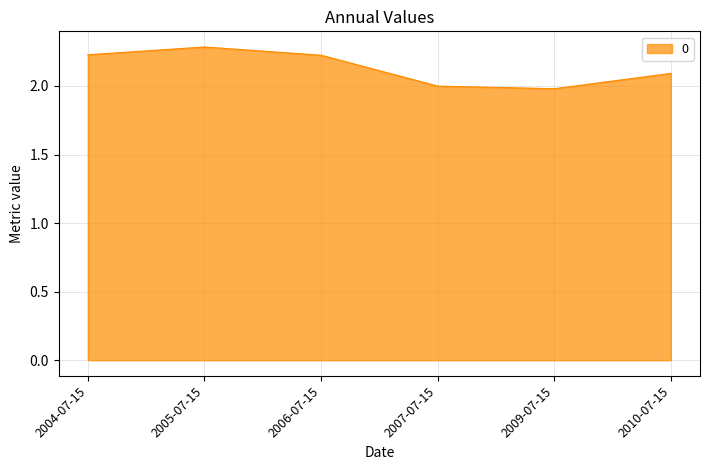

Which label corresponds to the largest value in the chart?

2005-07-15